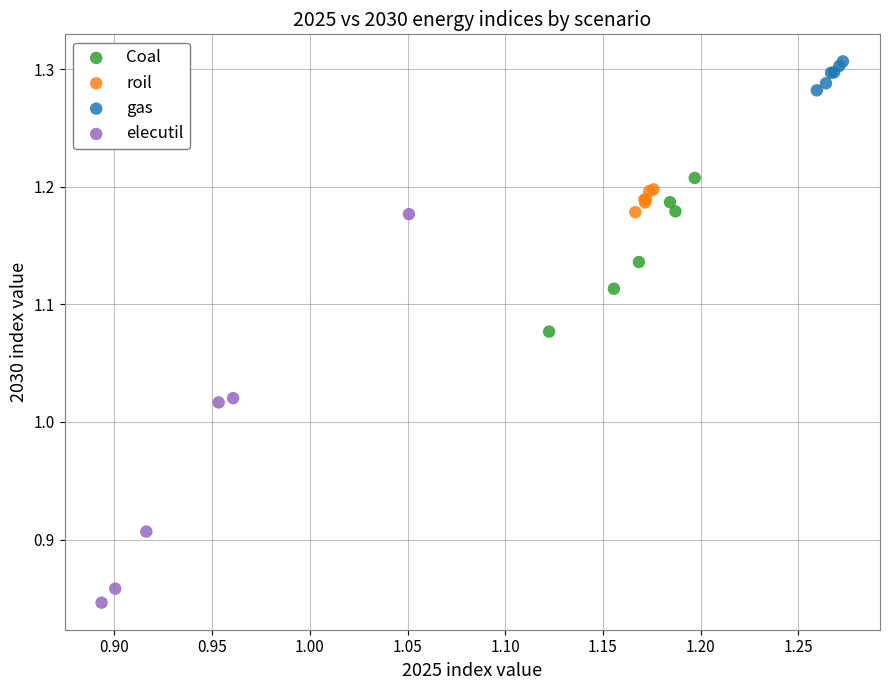

Which series has the largest Y range (max minus min)?

elecutil